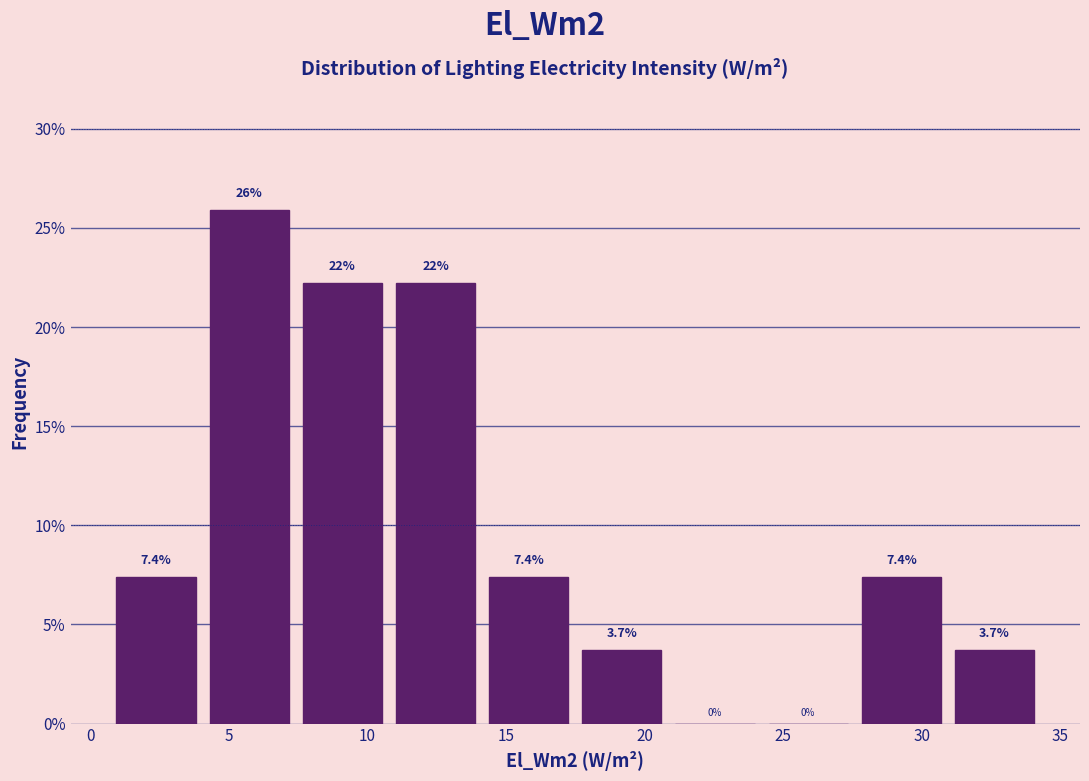

Which range on the x-axis has the tallest bar?

4.0 to 7.5